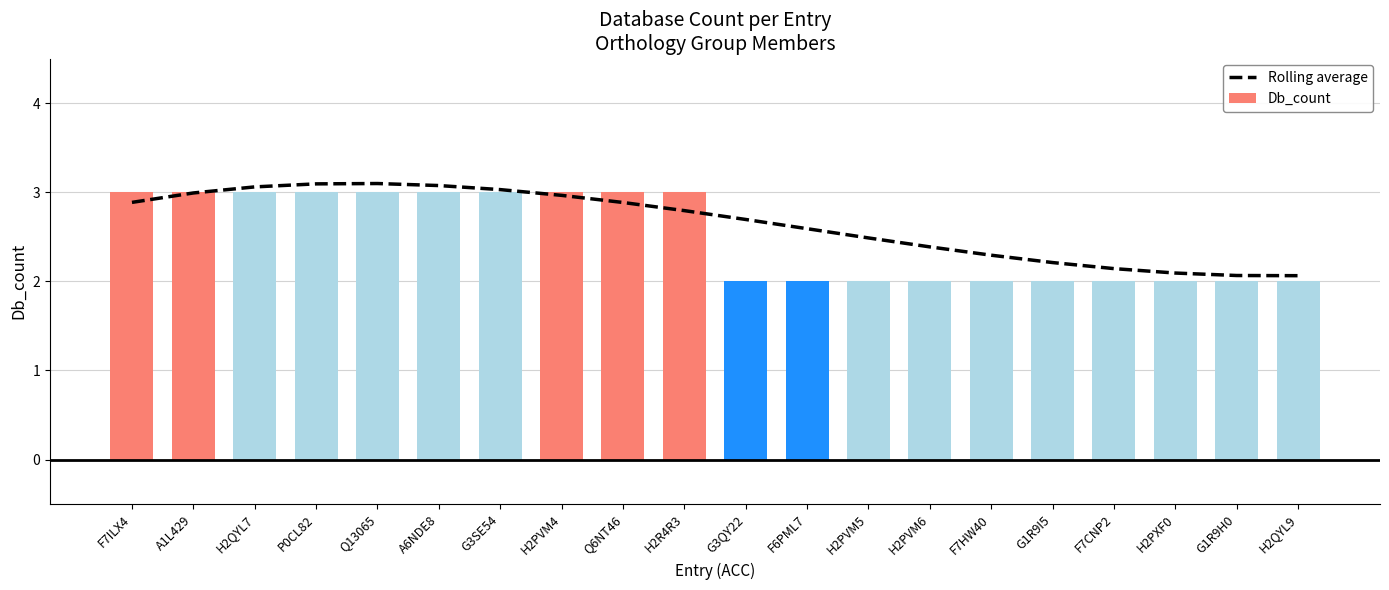

What is the sum of the Rolling average values at H2PXF0 and P0CL82?

5.2